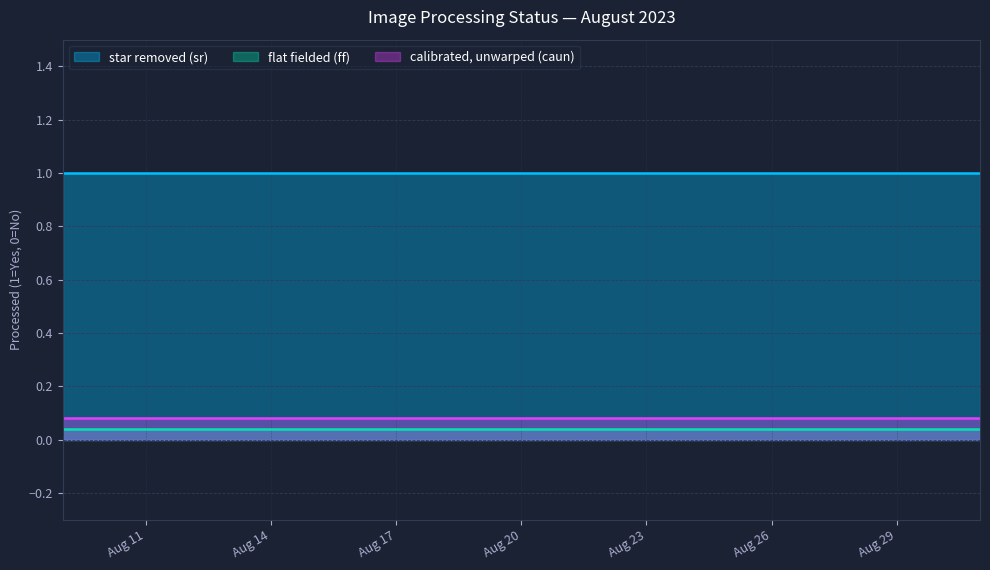

What is the average value of the star removed (sr) series?

1